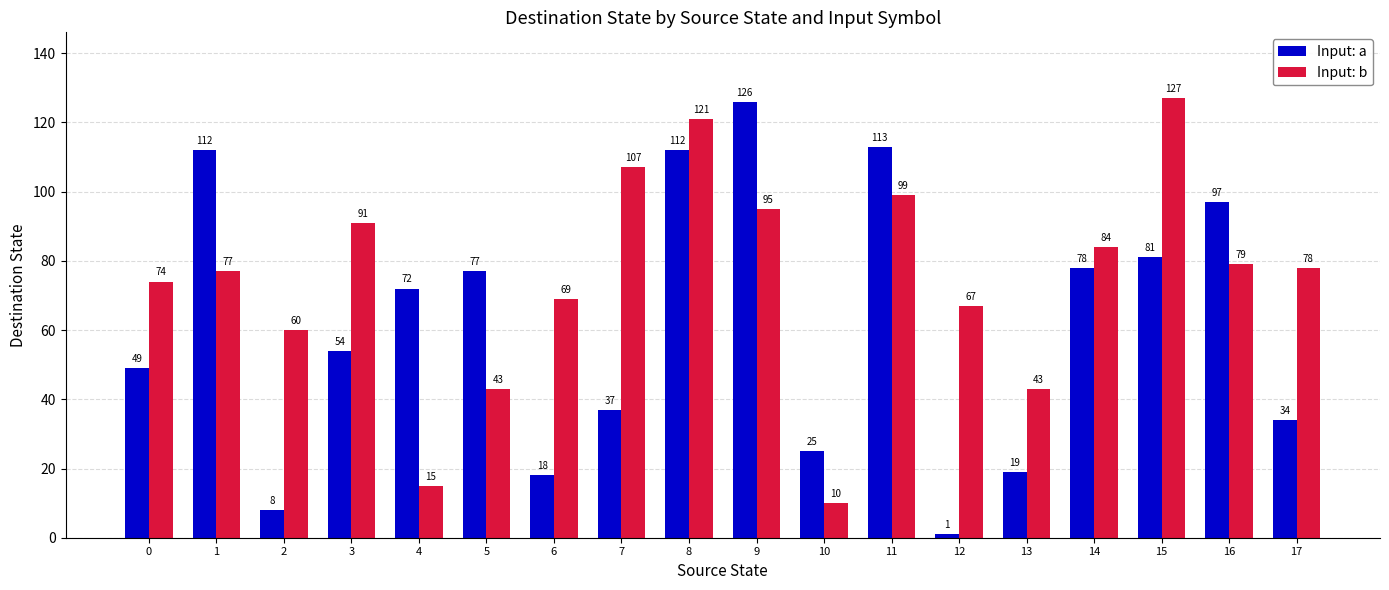

What is the average value of the Input: a series?

62